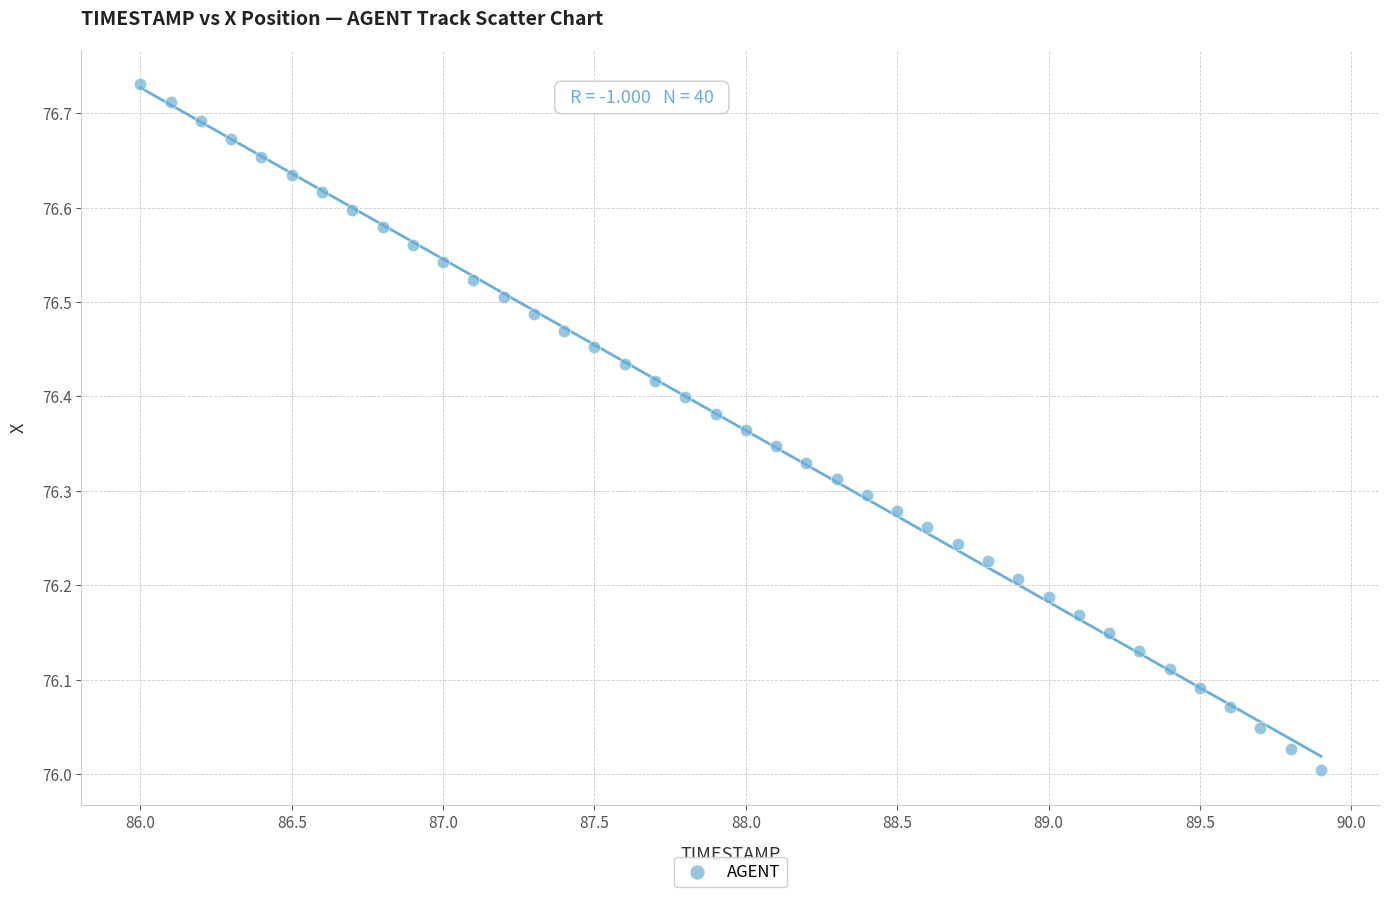

What is the range of Y values (max minus min)?

0.7